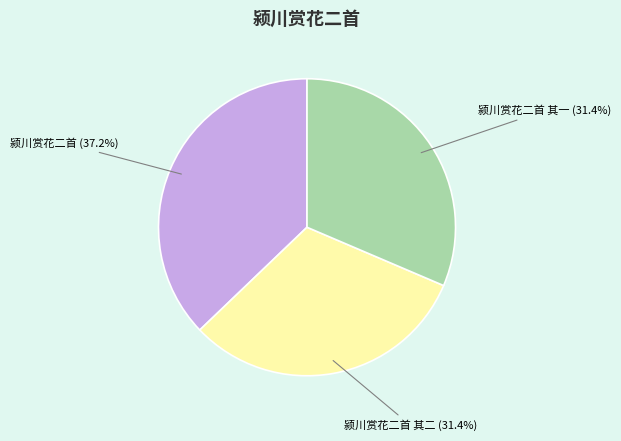

Which category has the biggest portion of the pie?

颍川赏花二首 (37.2%)